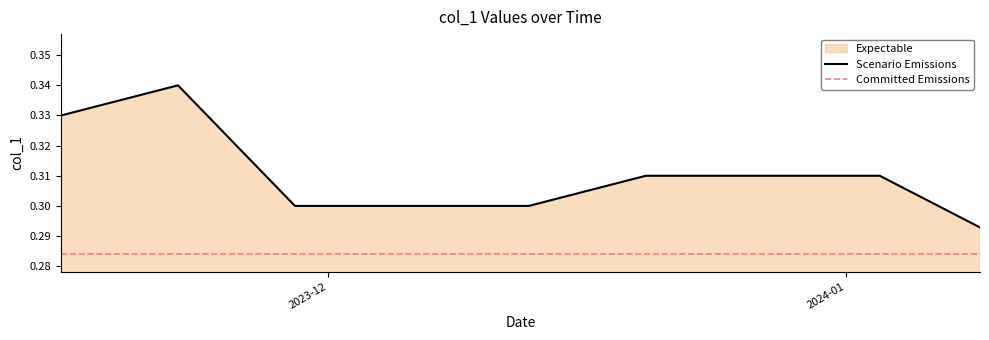

True or false: Scenario Emissions has a value of 0.1 at 2024-01.

False